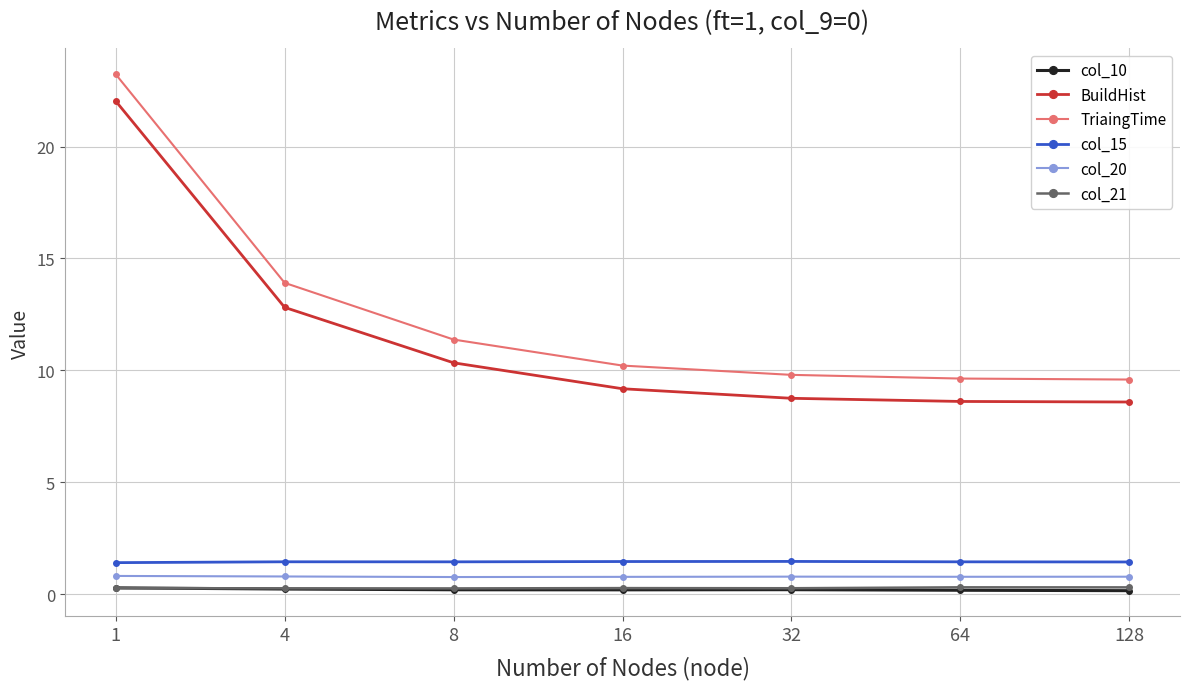

Is it true that TriaingTime equals 23.2 at 1?

True